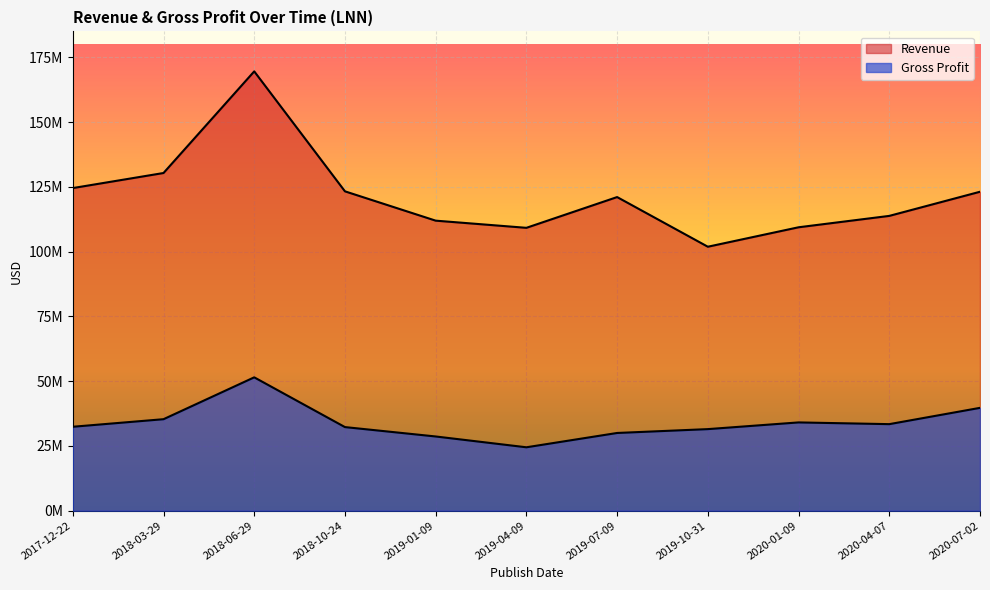

What value does the Gross Profit series have at 2020-01-09, to the nearest 50?

34074000